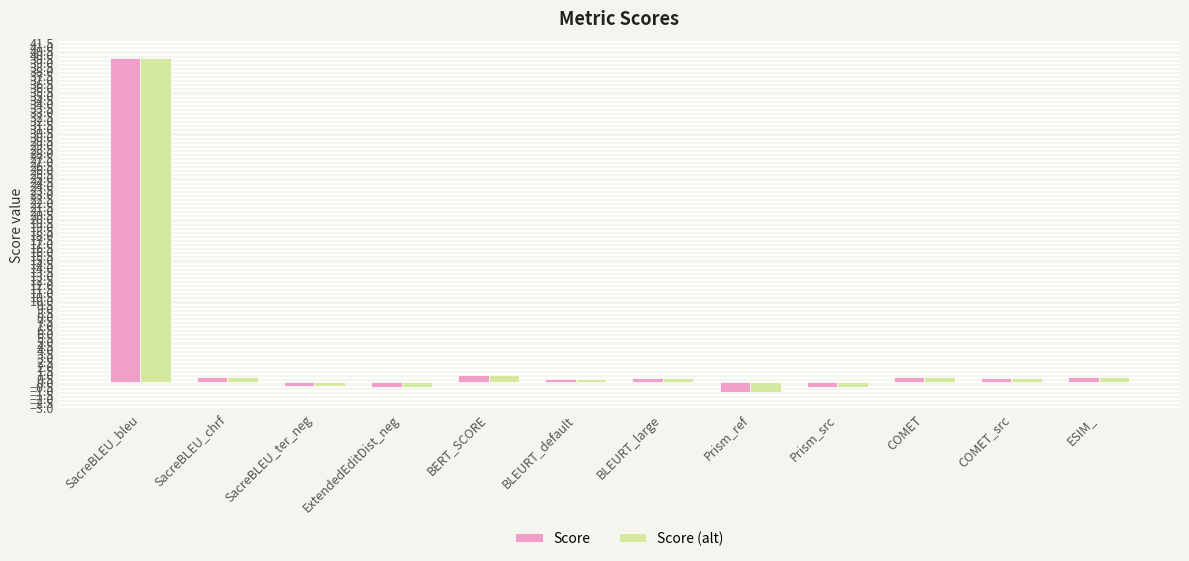

Read the Score value at BERT_SCORE.

1.0